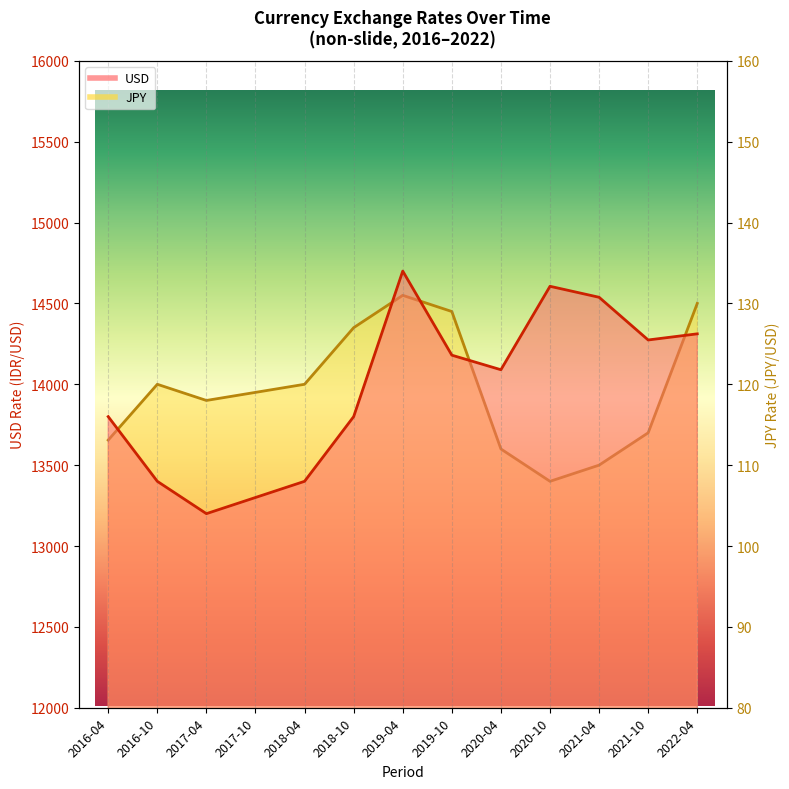

At which label does JPY first exceed 119?

2016-10